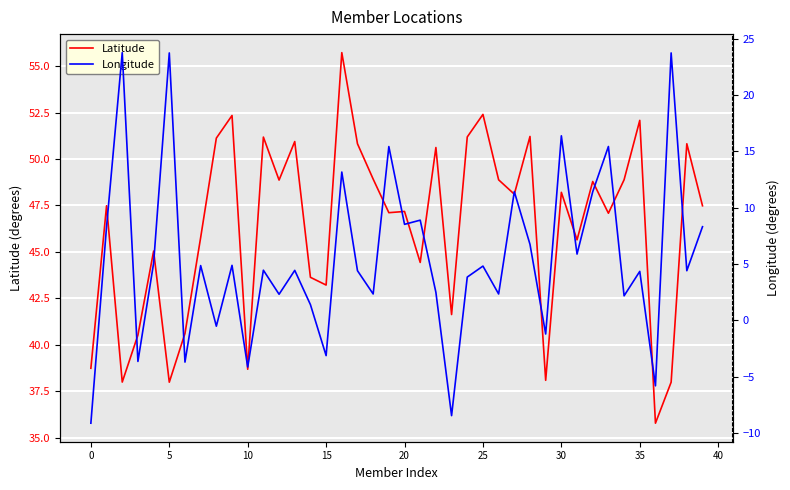

List the series in order of their overall mean, highest first.

Latitude, Longitude